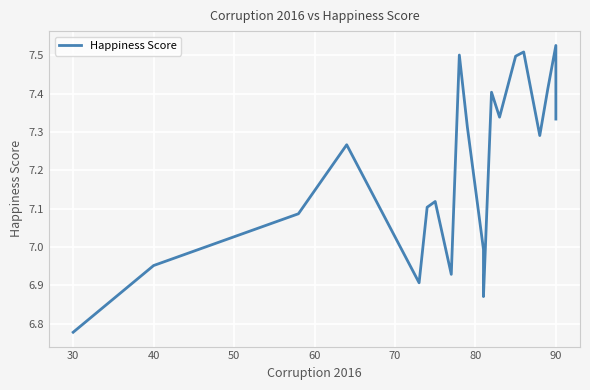

What is the value of the 14th point from the left?

7.3